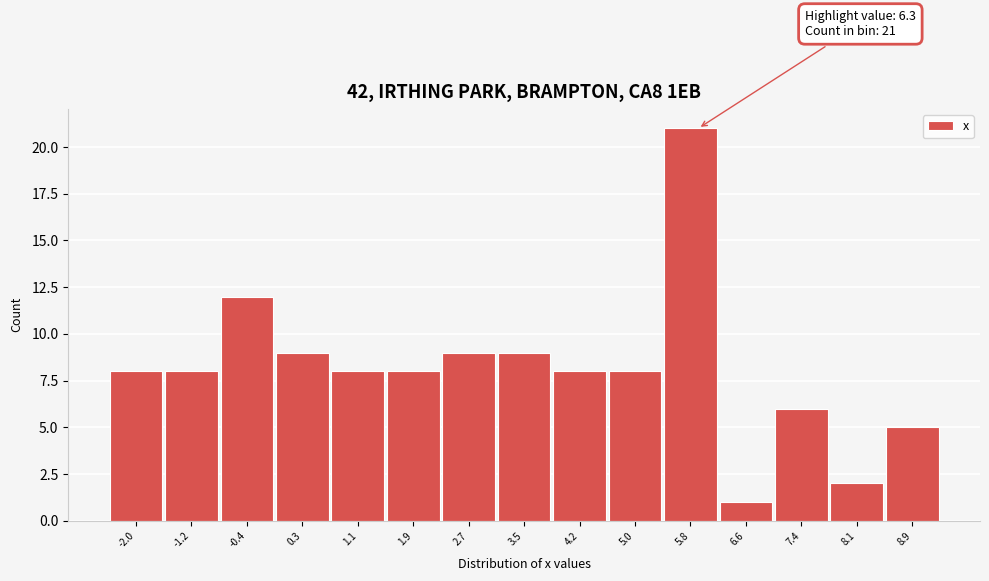

Reading right to left, extract all data points from this chart.

8.9=5	8.1=2	7.4=6	6.6=1	5.8=21	5.0=8	4.2=8	3.5=9	2.7=9	1.9=8	1.1=8	0.3=9	-0.4=12	-1.2=8	-2.0=8